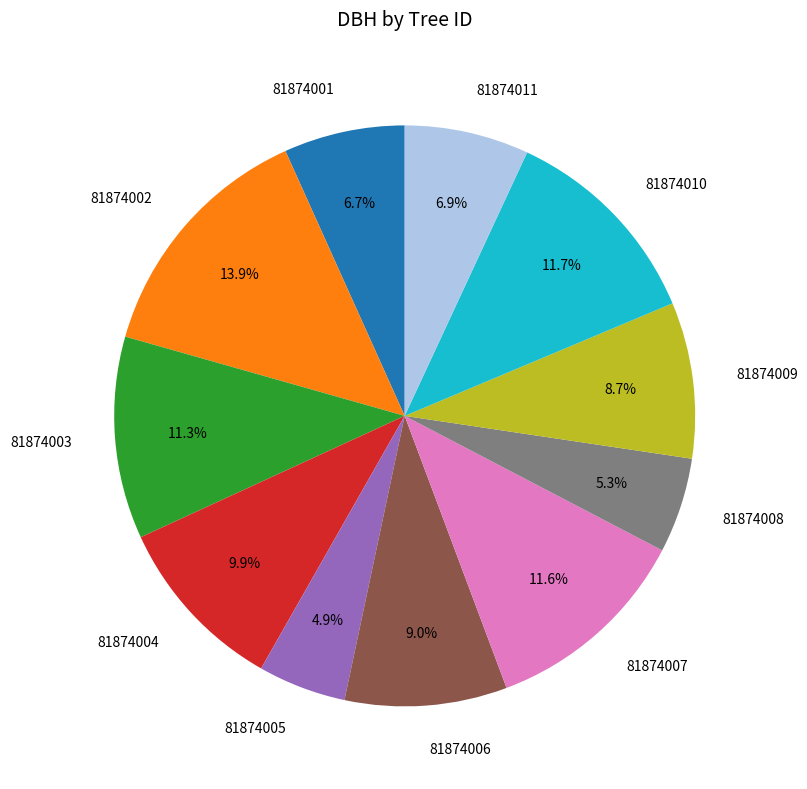

Is there a majority slice in this chart?

No